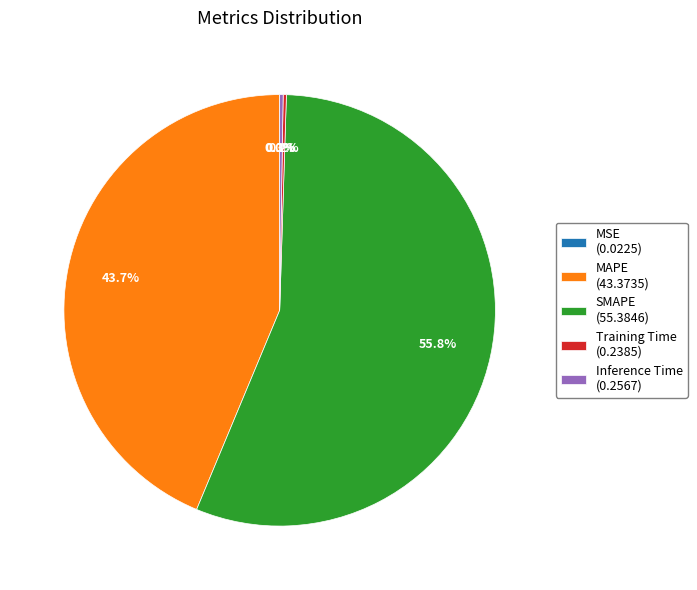

Is there any slice that represents more than half of the pie?

Yes